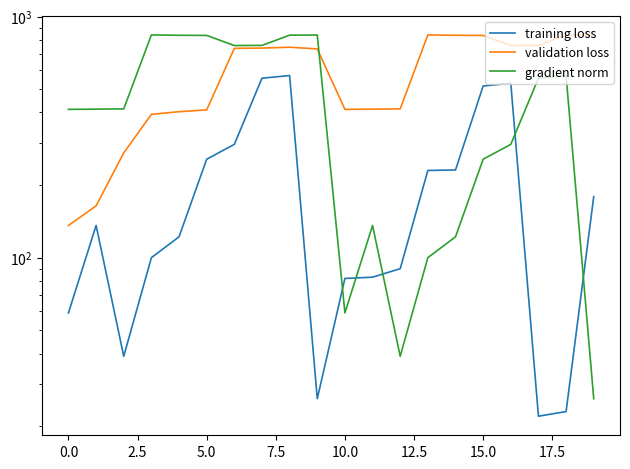

What is the average value of the validation loss series?

584